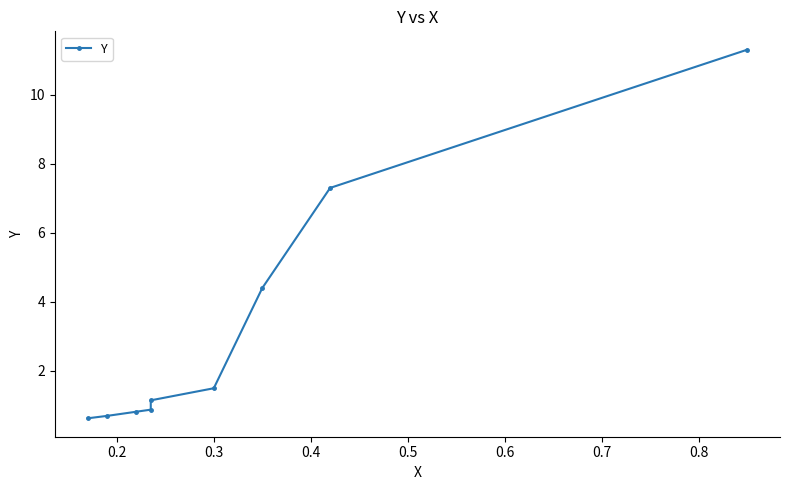

What is the sum of all values?

28.7